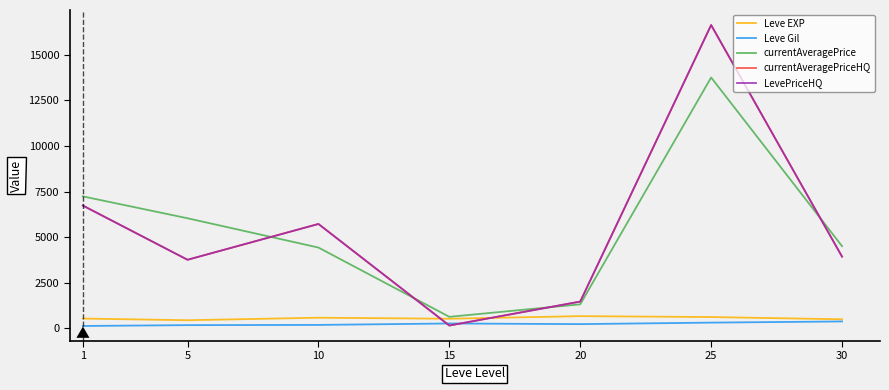

The currentAveragePrice series shows 4497.2 at 30. True or false?

True